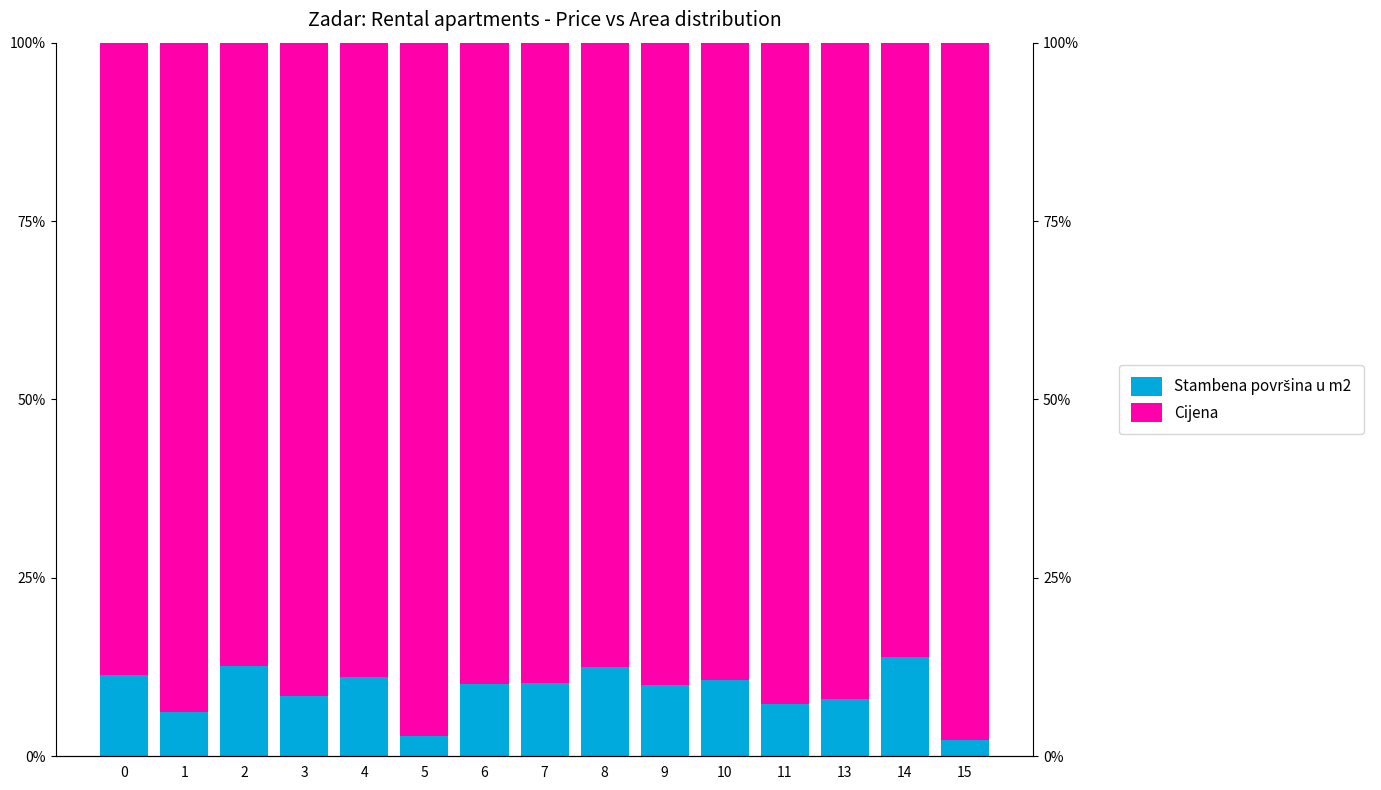

True or false: Stambena površina u m2 has a value of 10.1 at 6.

True